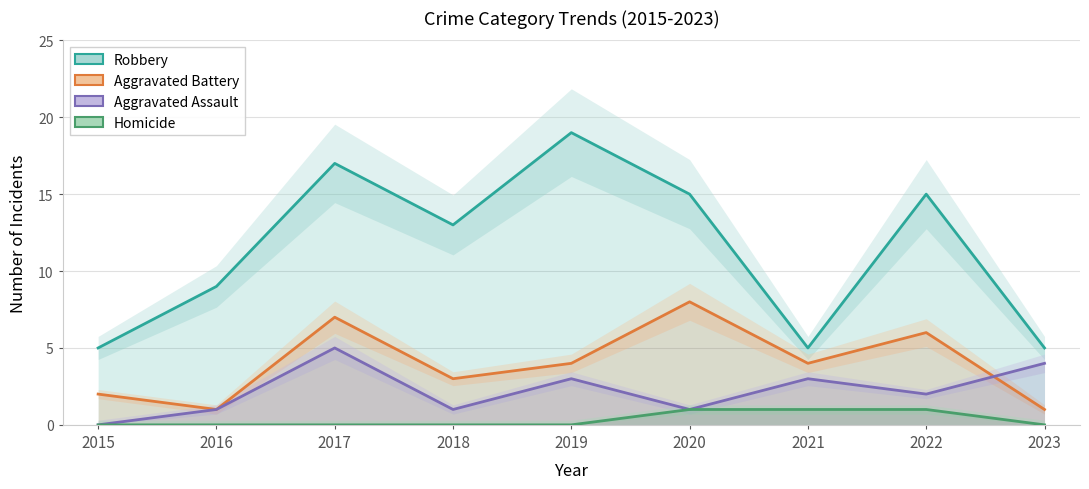

At which label does Robbery reach its minimum?

2015